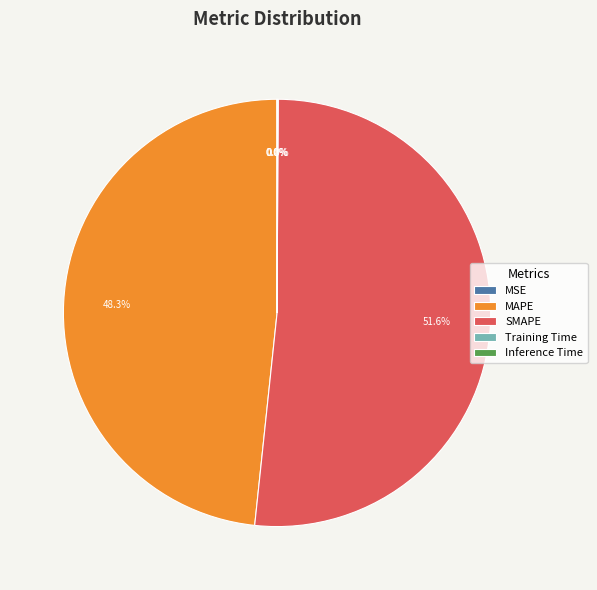

Does SMAPE represent more than half of the total?

Yes